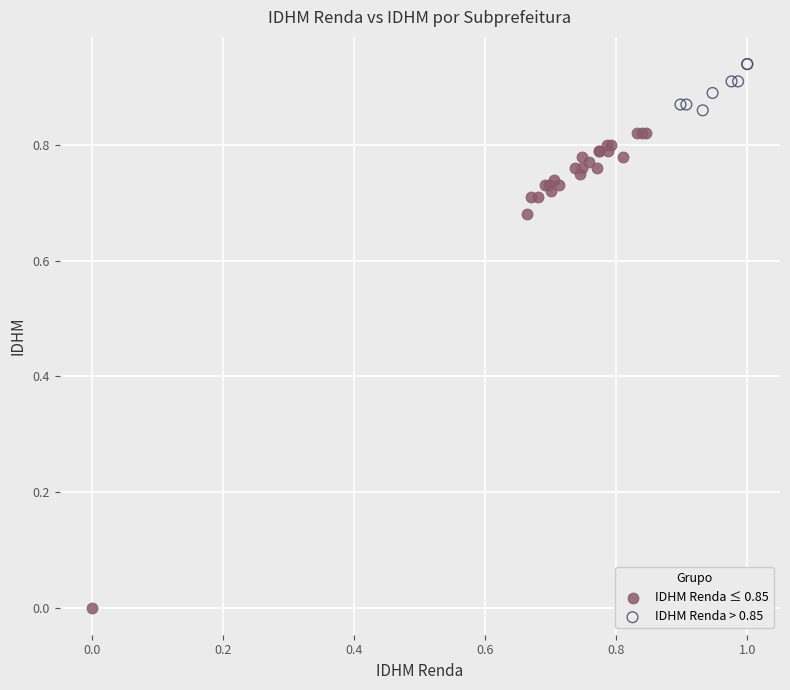

Which series contains the highest Y value?

IDHM Renda > 0.85